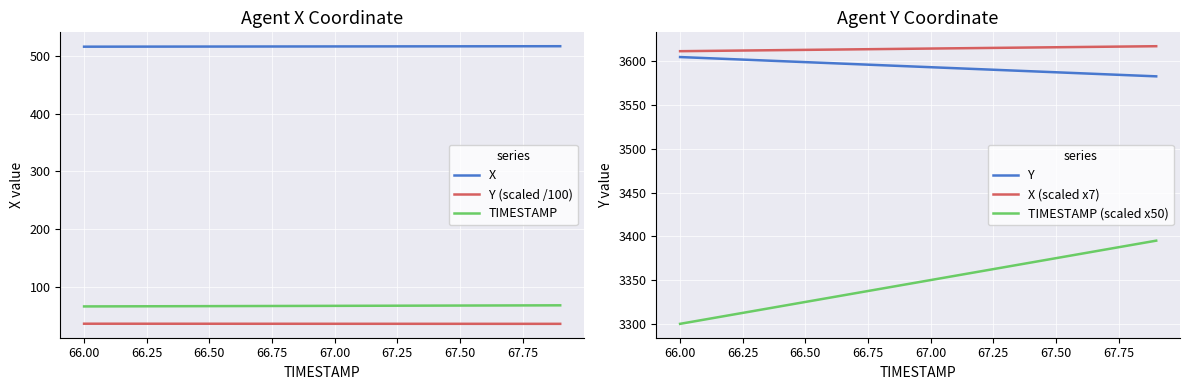

True or false: Y (scaled /100) and X intersect in this chart.

False